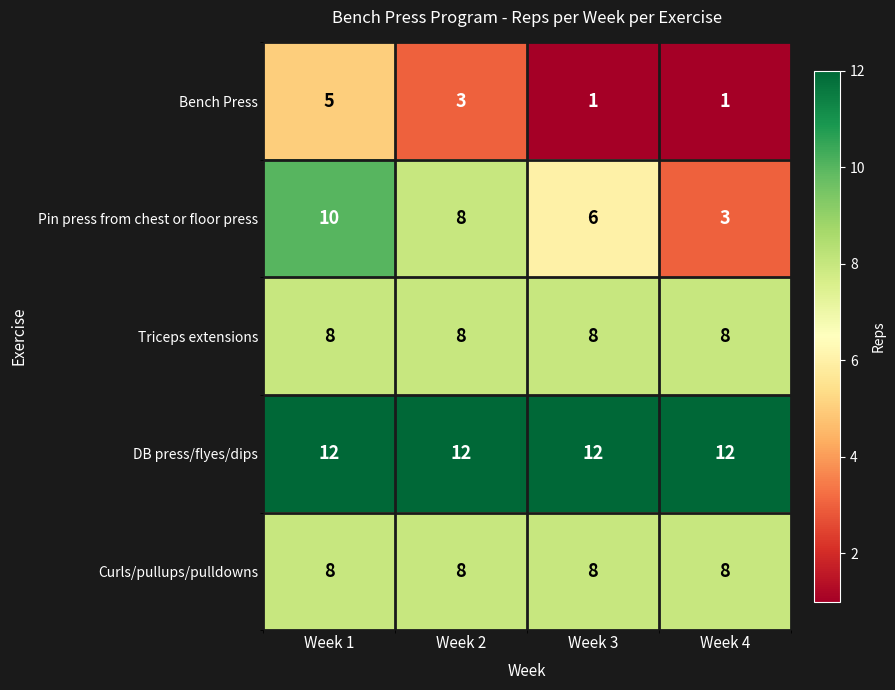

Reading left to right, list all the values displayed in this chart.

Bench Press: 5	3	1	1
Pin press from chest or floor press: 10	8	6	3
Triceps extensions: 8	8	8	8
DB press/flyes/dips: 12	12	12	12
Curls/pullups/pulldowns: 8	8	8	8